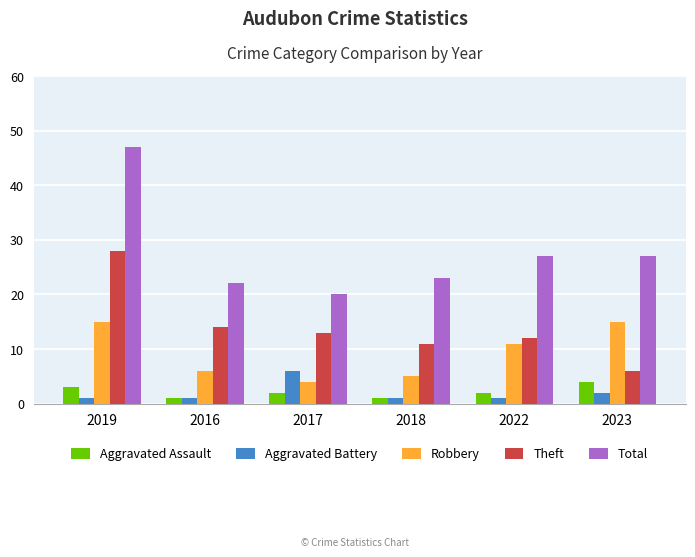

What is the spread (max minus min) of values at 2017?

18